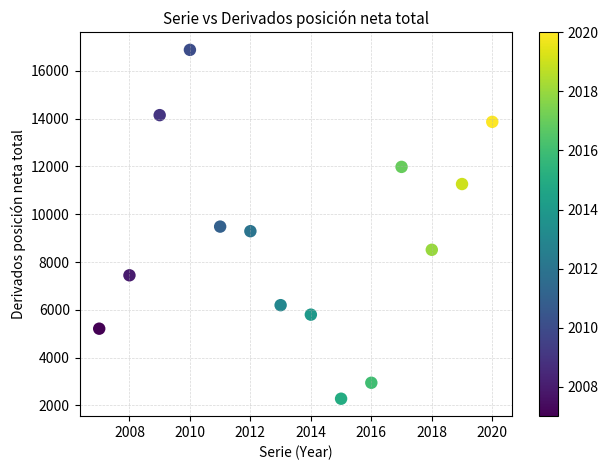

What is the range of Y values (max minus min)?

14606